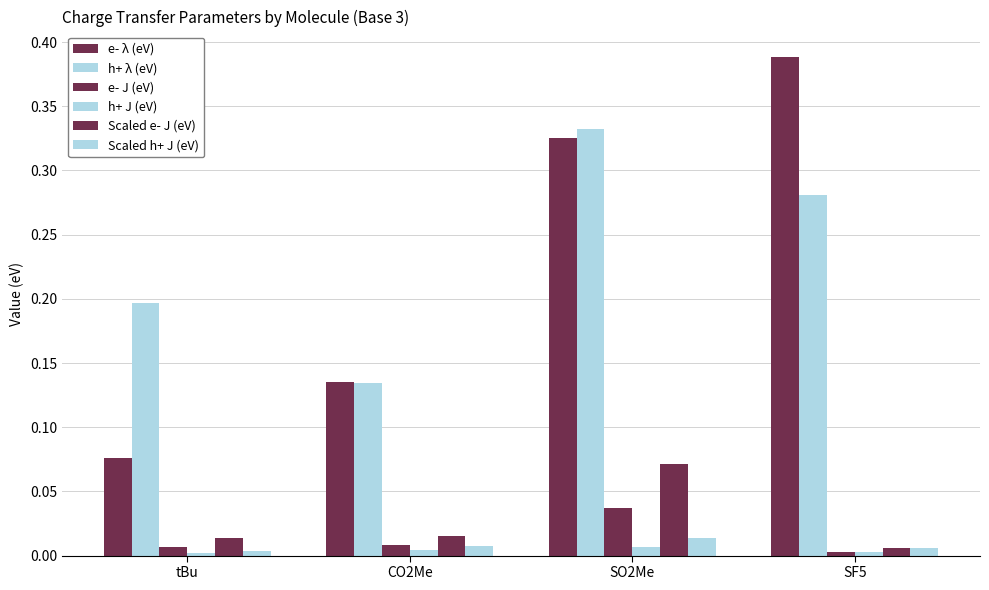

List the series in order of their peak value, highest first.

e- λ (eV), h+ λ (eV), Scaled e- J (eV), e- J (eV), Scaled h+ J (eV), h+ J (eV)